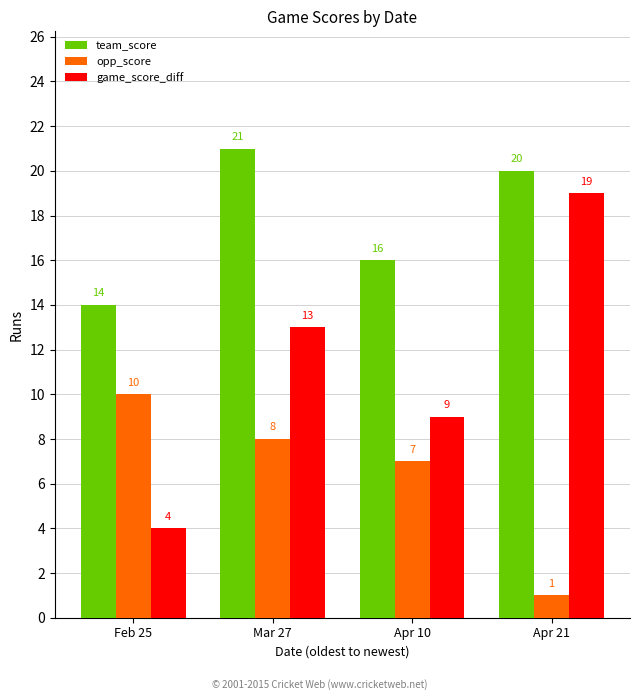

What is the approximate value of team_score at Apr 21?

20